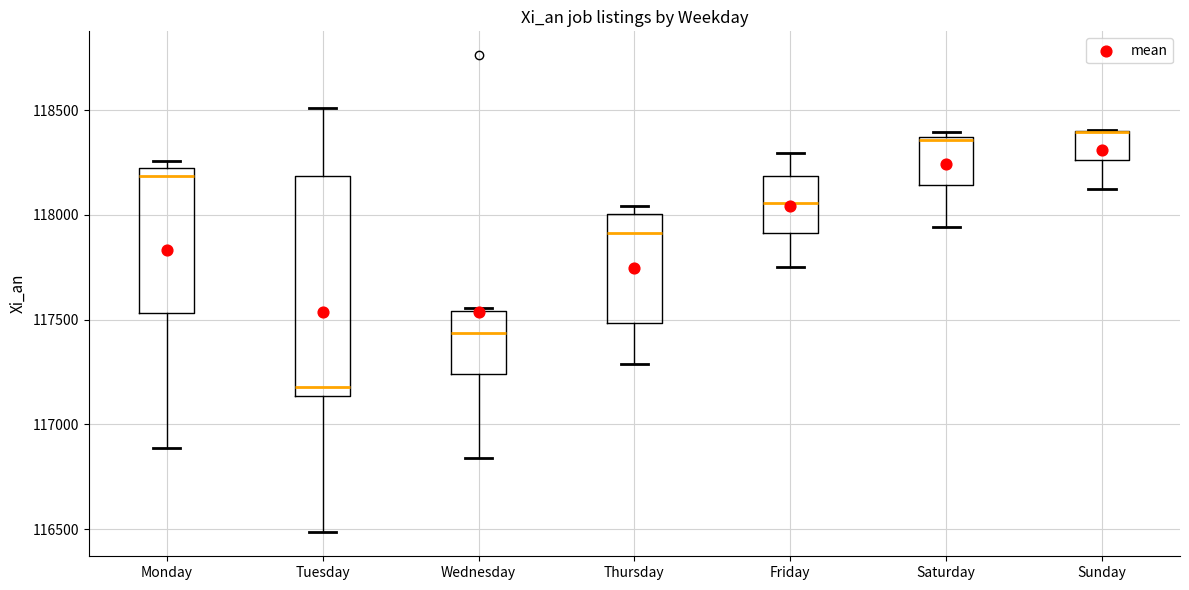

Reading left to right, read every box against the y-axis: the position of its median line, the range the box covers, and the ends of its whiskers. The values are not printed on the chart, so give them approximately, as read against the axis.

Monday: median 118200 (just below the box's upper edge), box 117550 to 118200, whiskers 116900 to 118250
Tuesday: median 117200, box 117150 to 118200, whiskers 116500 to 118500
Wednesday: median 117450, box 117250 to 117550, whiskers 116850 to 117550
Thursday: median 117900, box 117500 to 118000, whiskers 117300 to 118050
Friday: median 118050, box 117900 to 118200, whiskers 117750 to 118300
Saturday: median 118350, box 118150 to 118350, whiskers 117950 to 118400
Sunday: median 118400 (drawn on the box's upper edge), box 118250 to 118400, whiskers 118150 to 118400